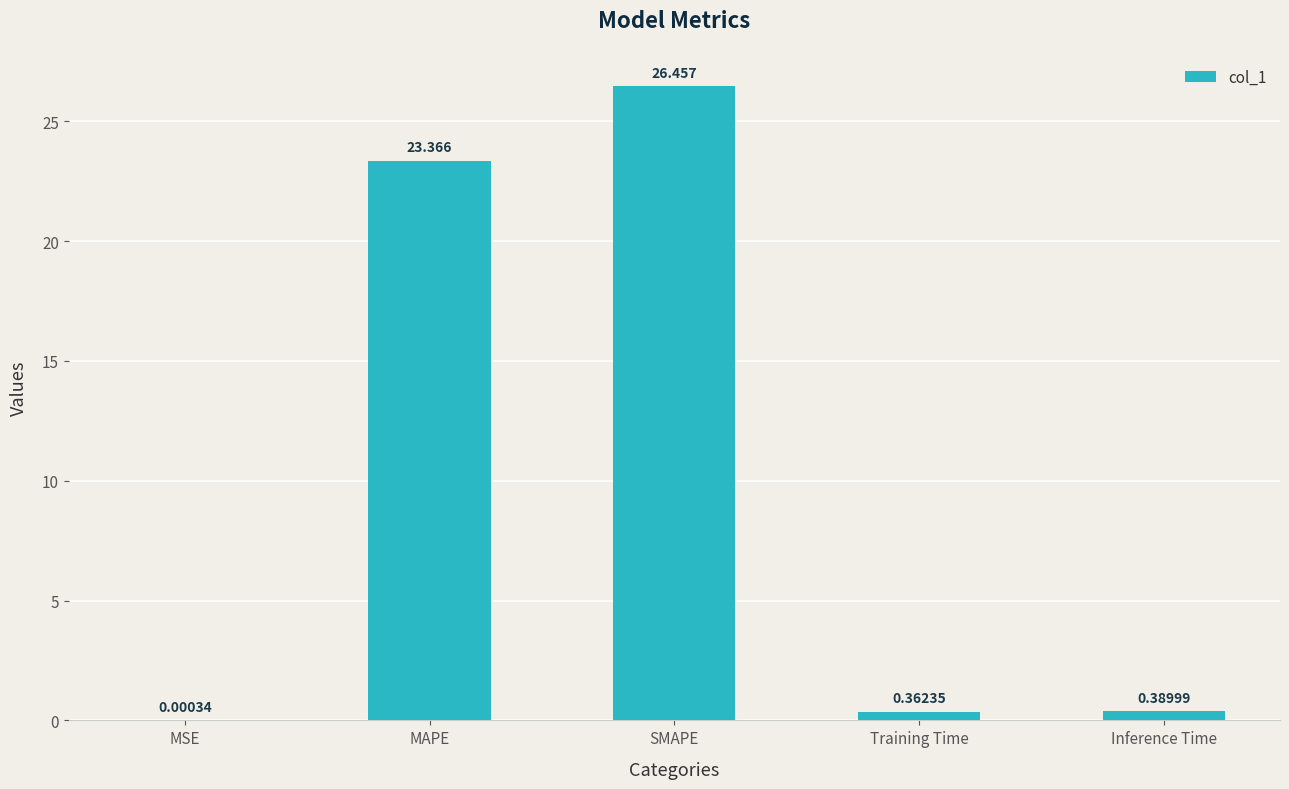

What is the sum of the values at MSE and SMAPE?

26.5